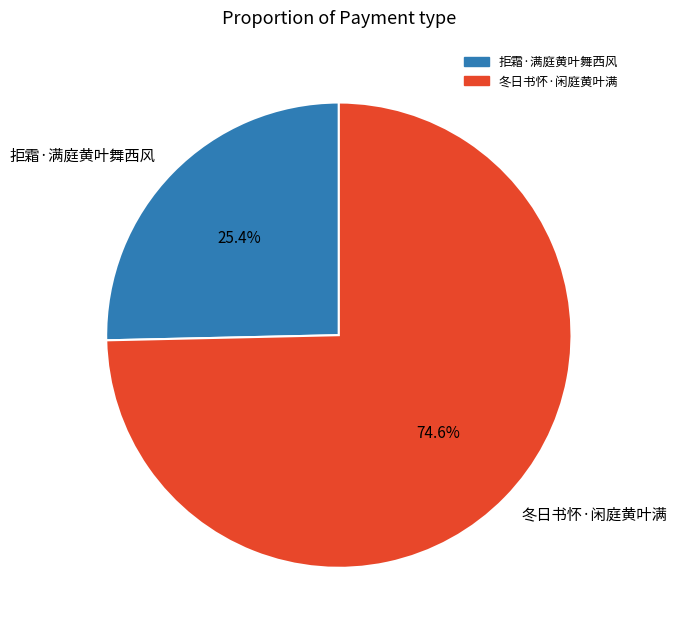

To the nearest percent, what is the difference between the 冬日书怀·闲庭黄叶满 and 拒霜·满庭黄叶舞西风 slice percentages?

49%